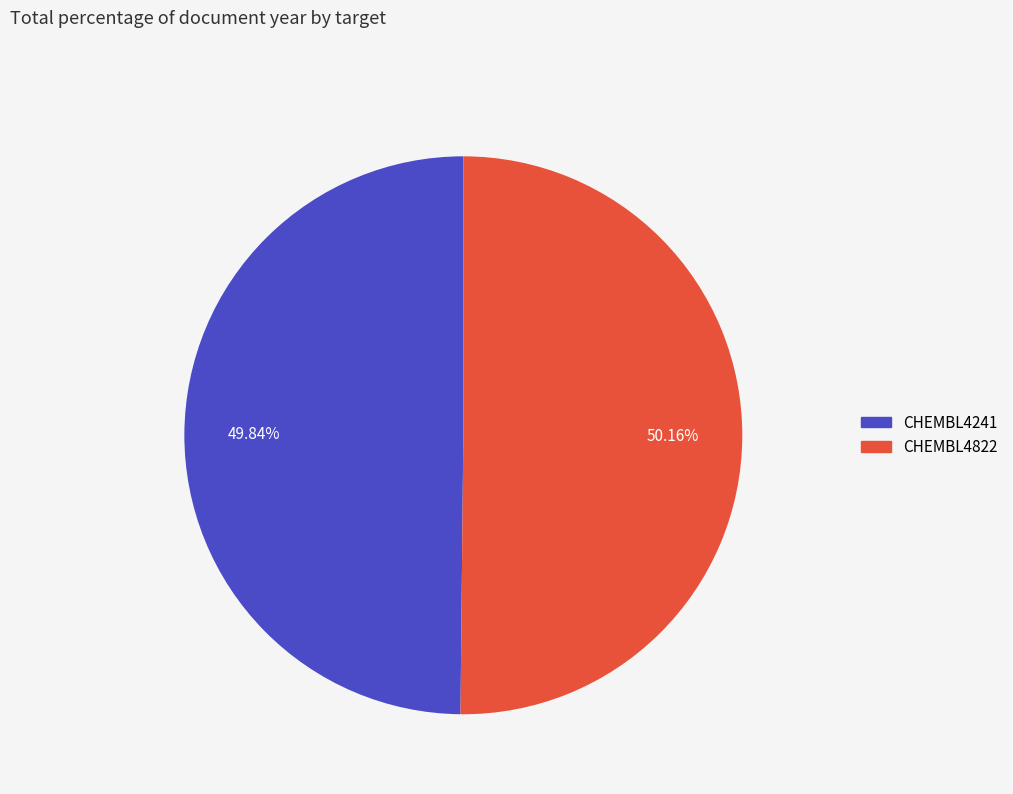

Count the number of slices in the pie.

2